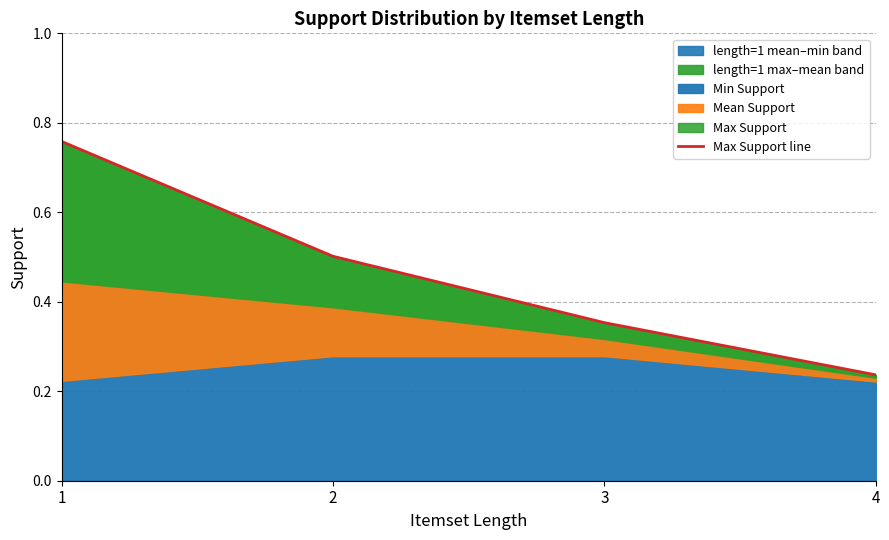

What is the minimum value shown in the chart?

0.2